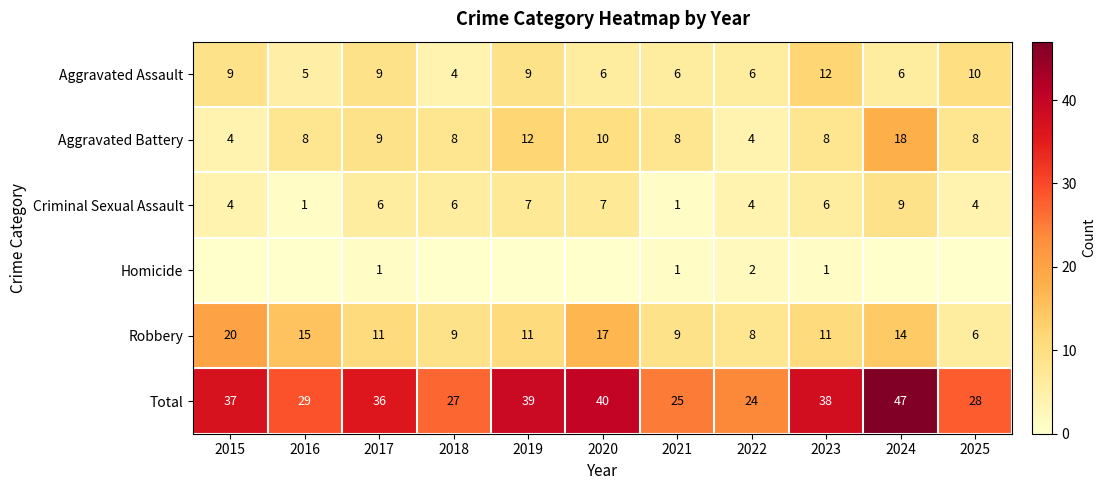

How many data points does each series have?

11